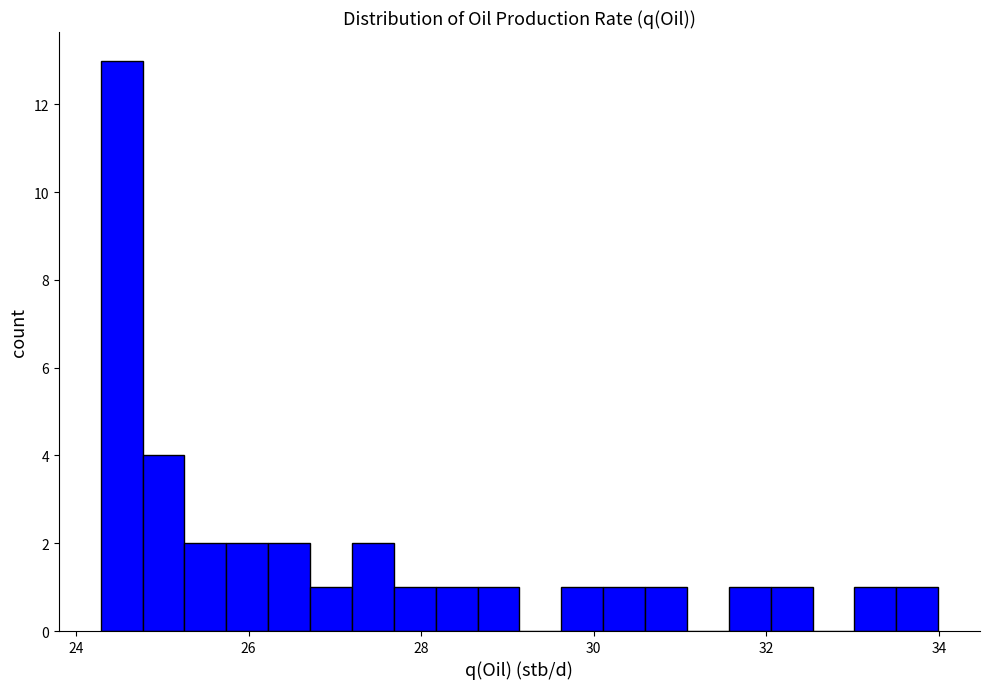

Around what value on the x-axis is the tallest bar? Give the approximate position of its centre, as read against the axis.

24.6